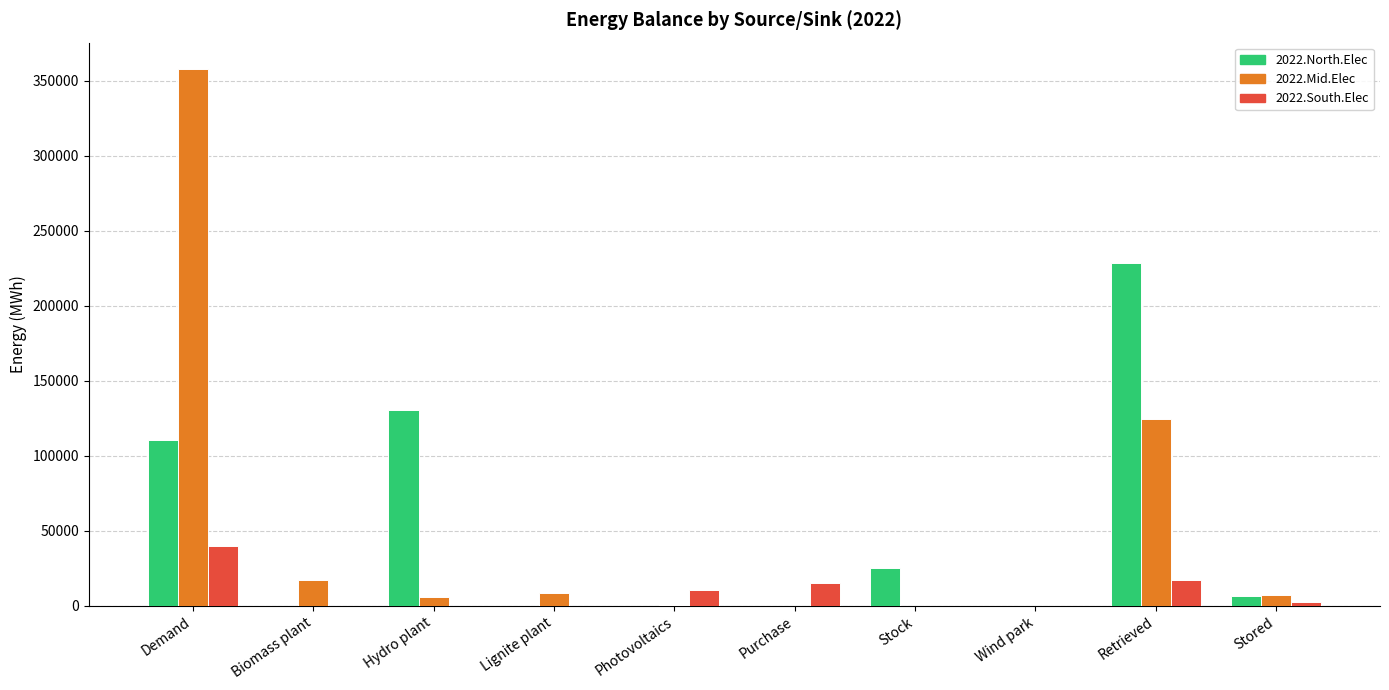

How many data points in 2022.Mid.Elec are above 7310?

5